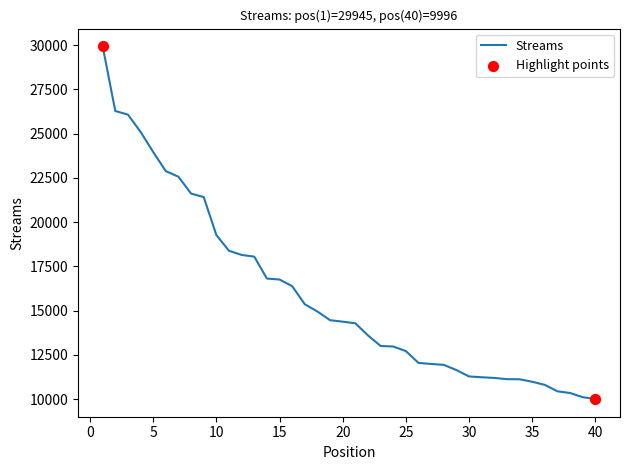

What is the maximum value shown in the chart?

29945